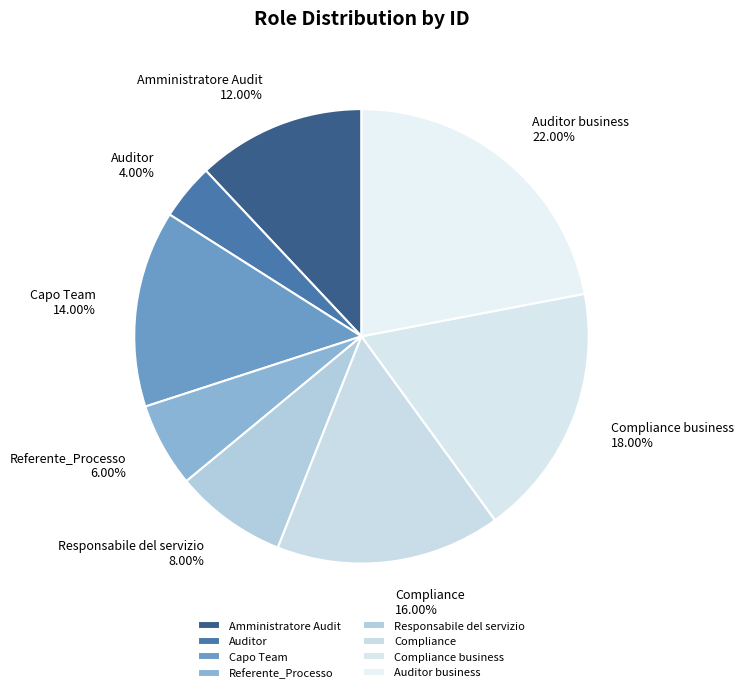

To the nearest percent, what is the combined percentage of Responsabile del servizio and Capo Team?

22%